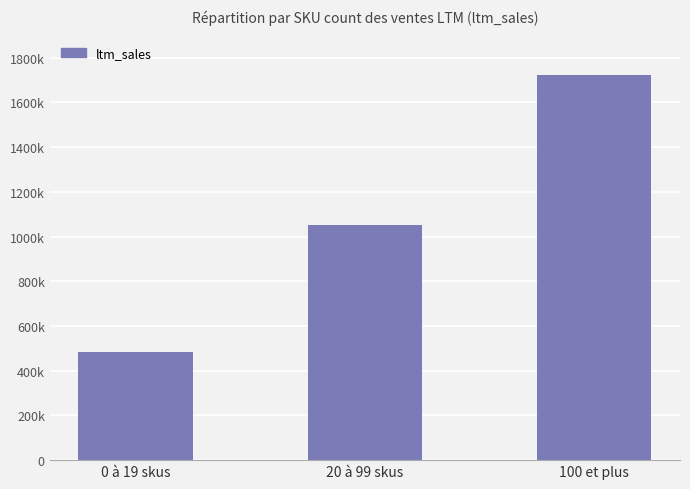

Does the chart contain any negative values?

No